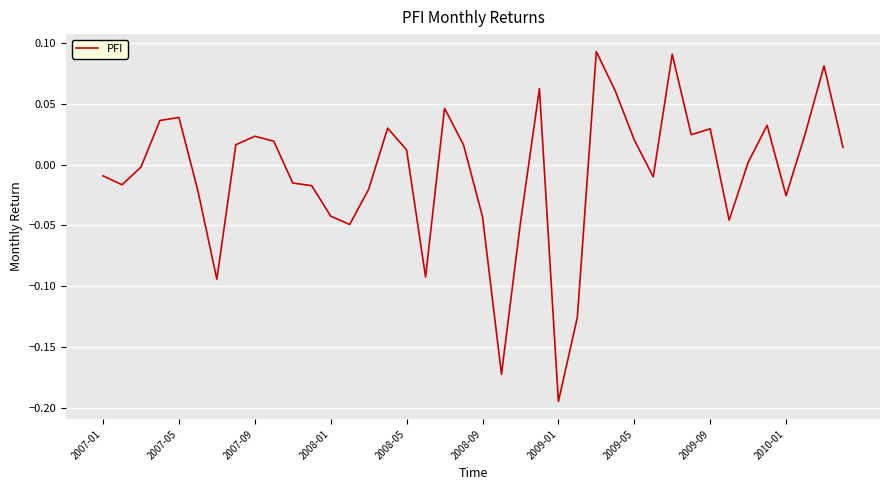

What is the difference between the maximum and minimum values?

0.3